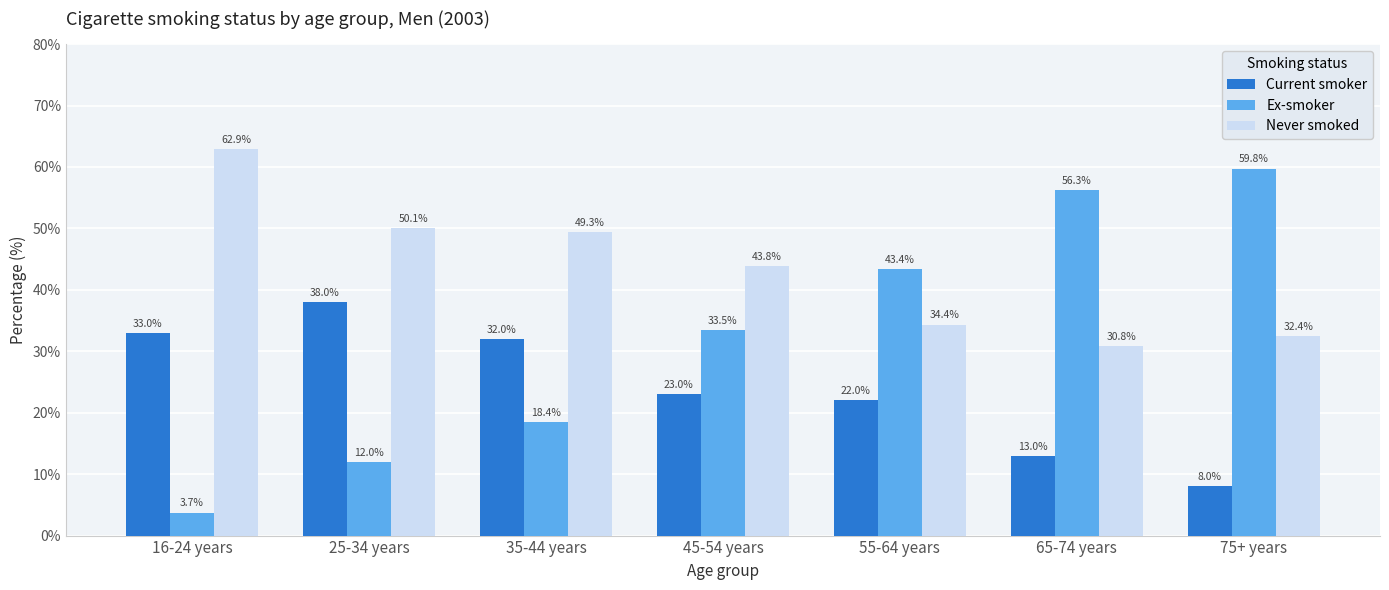

At 16-24 years, list the series in order from largest to smallest.

Never smoked, Current smoker, Ex-smoker